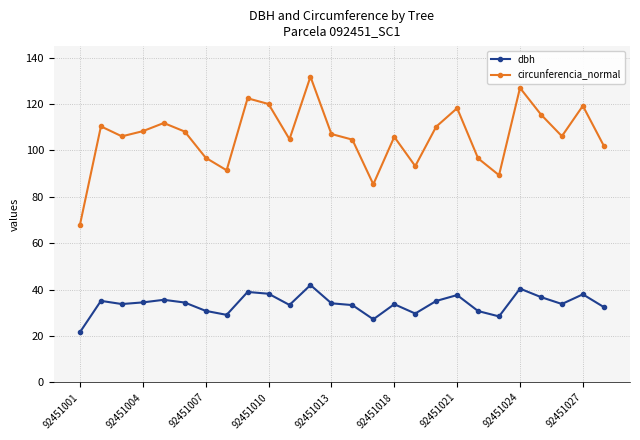

Which series has the widest spread of values?

circunferencia_normal